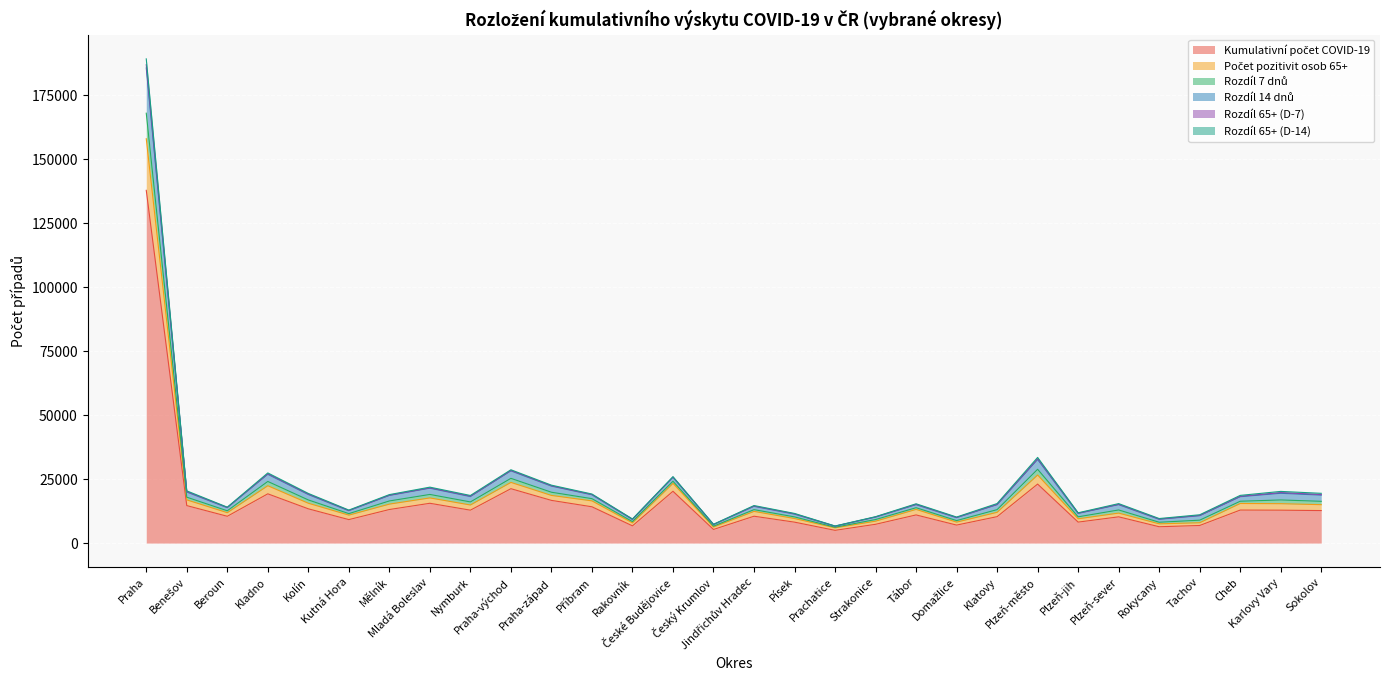

What is the spread (max minus min) of values at Kolín?

6014